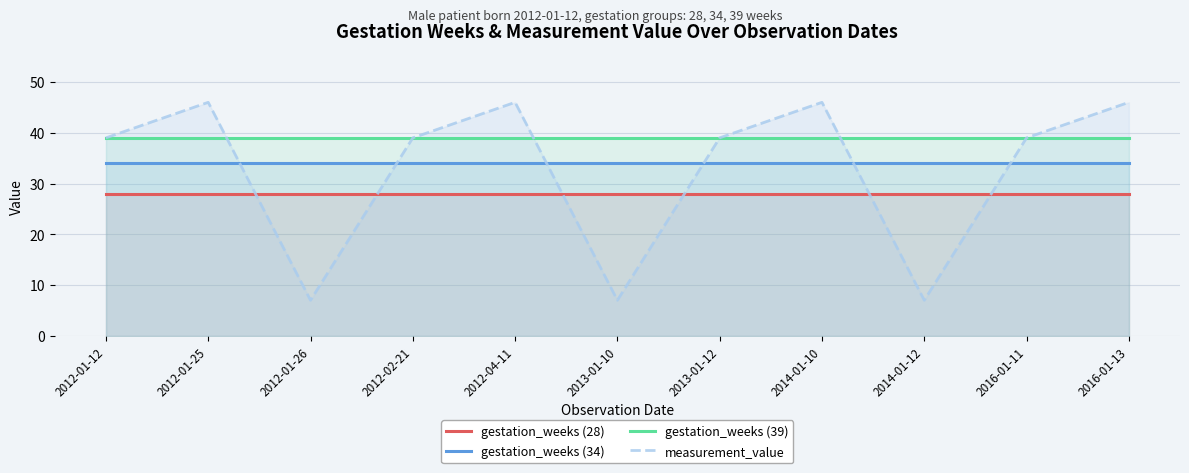

Which category has the lowest value across all series?

2012-01-26